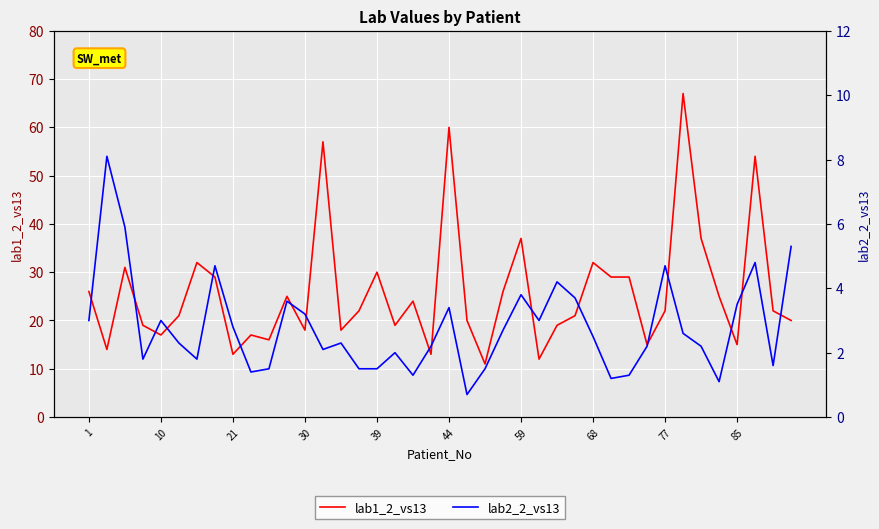

How many data points in lab1_2_vs13 are above 22?

18